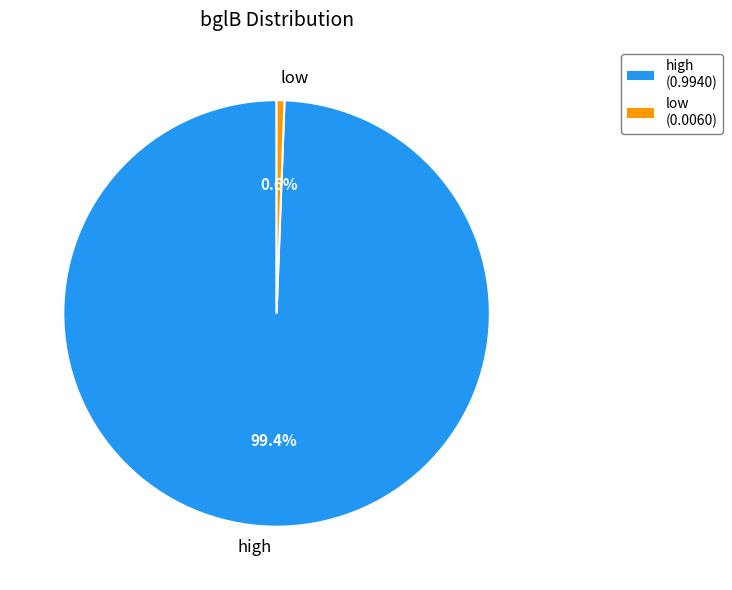

Which category accounts for the majority?

high